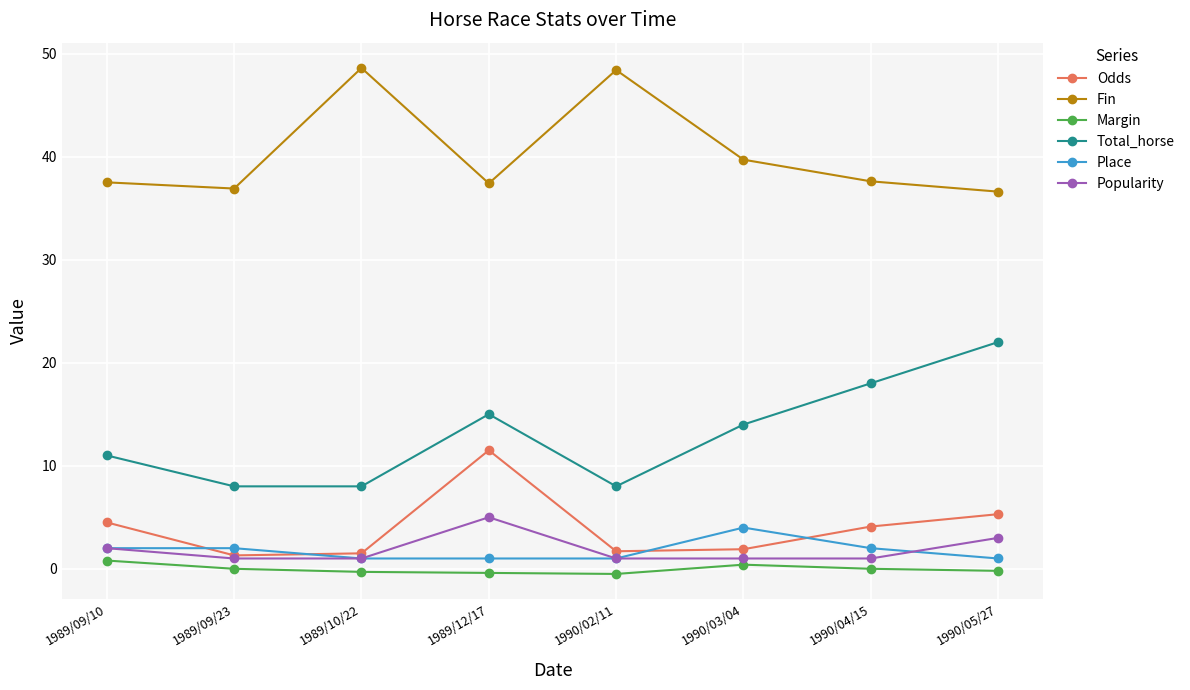

Is it true that Total_horse equals 4.6 at 1989/12/17?

False